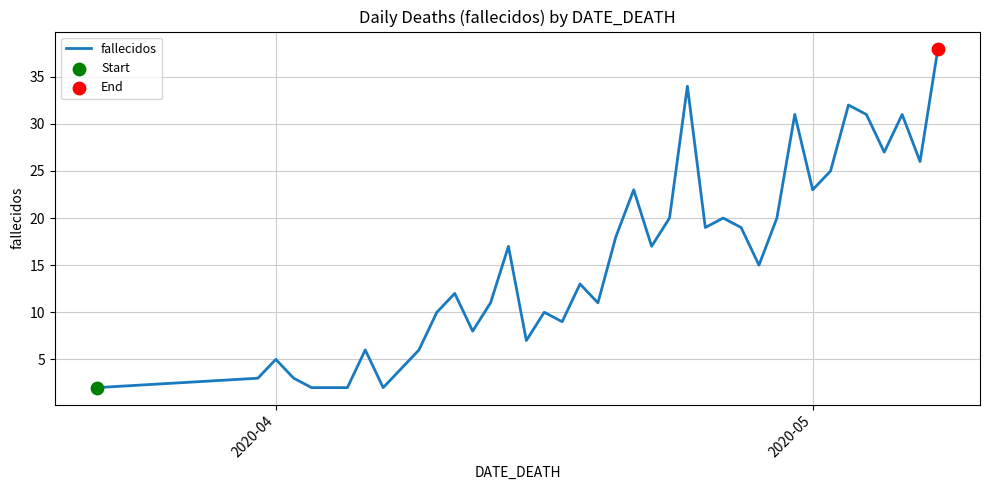

What is the greatest value displayed?

38